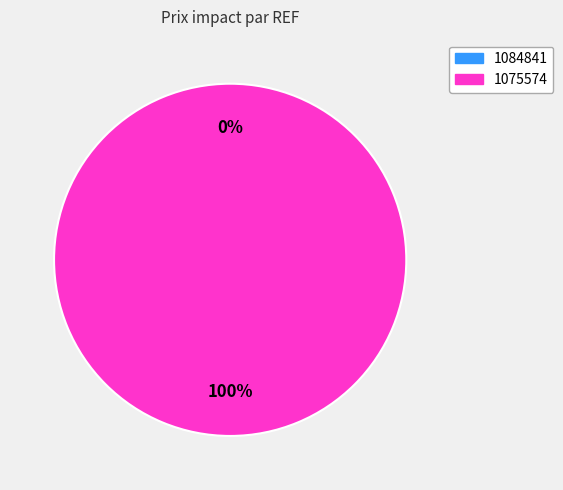

Which slice represents more than half of the pie?

1075574